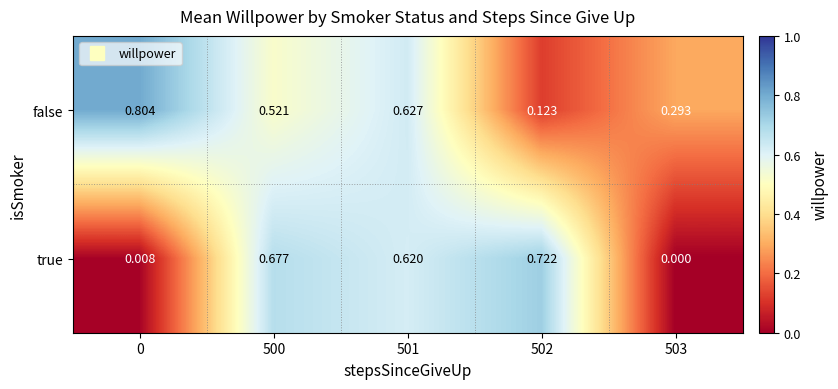

List the series in order of their peak value, highest first.

false, true